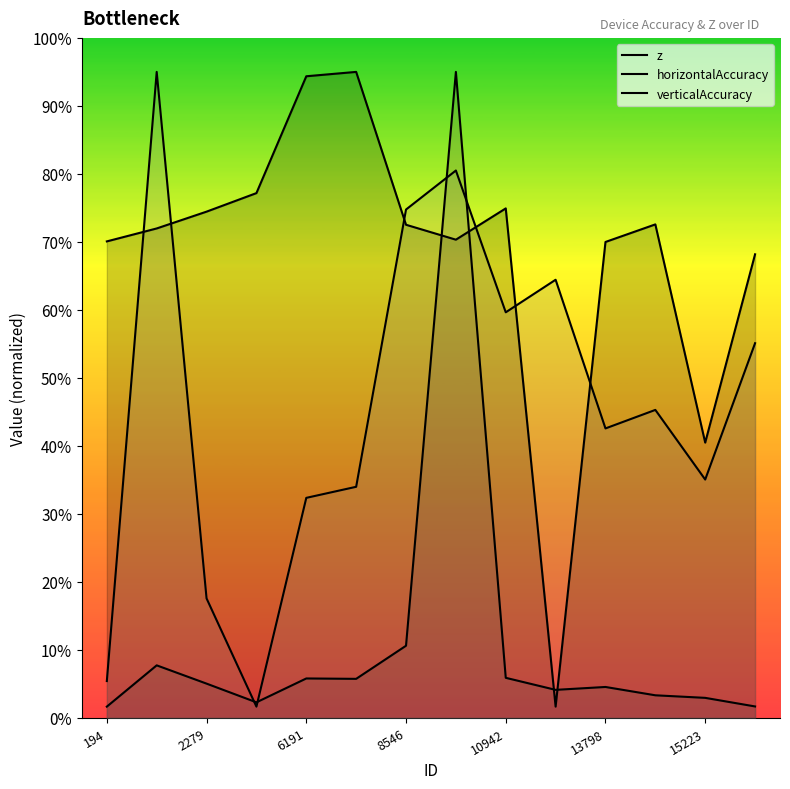

Is it true that z equals 2.3 at 8546?

True